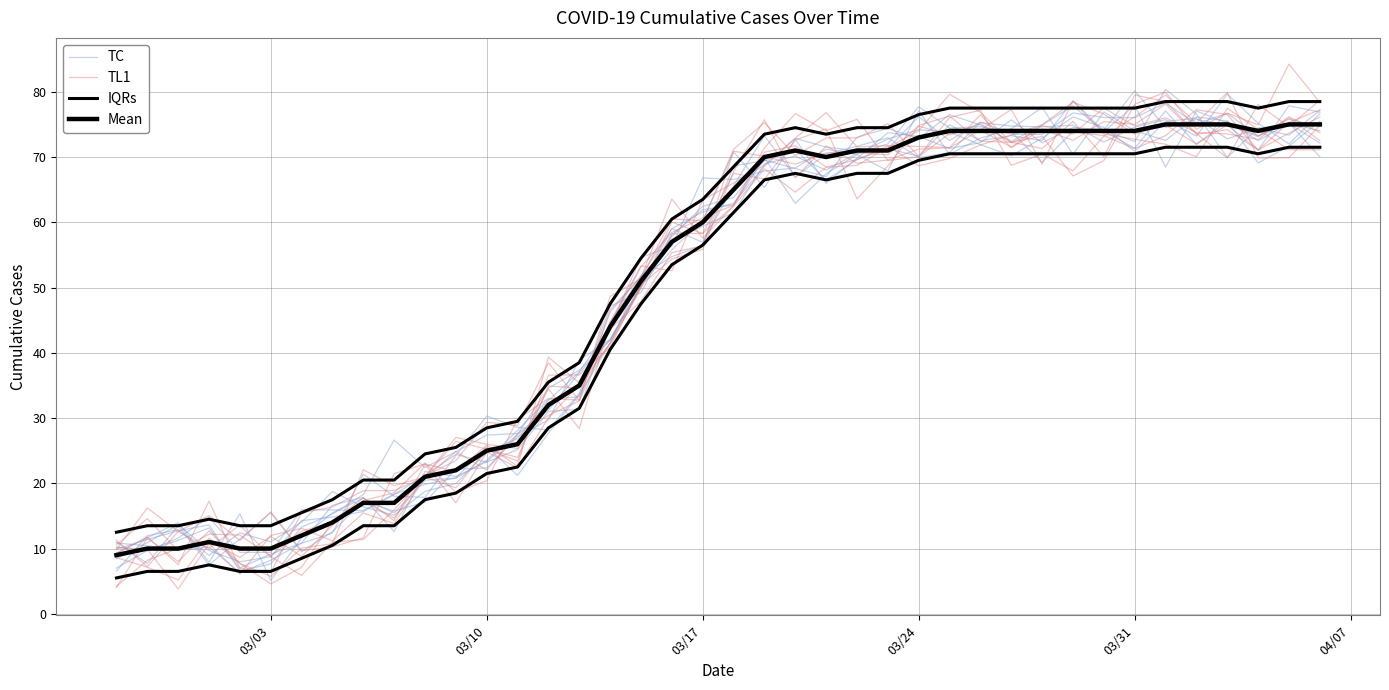

Which series has the largest total across all categories?

IQRs